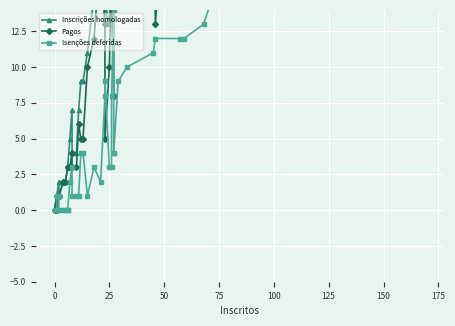

Which series has the widest spread of values?

Inscrições homologadas